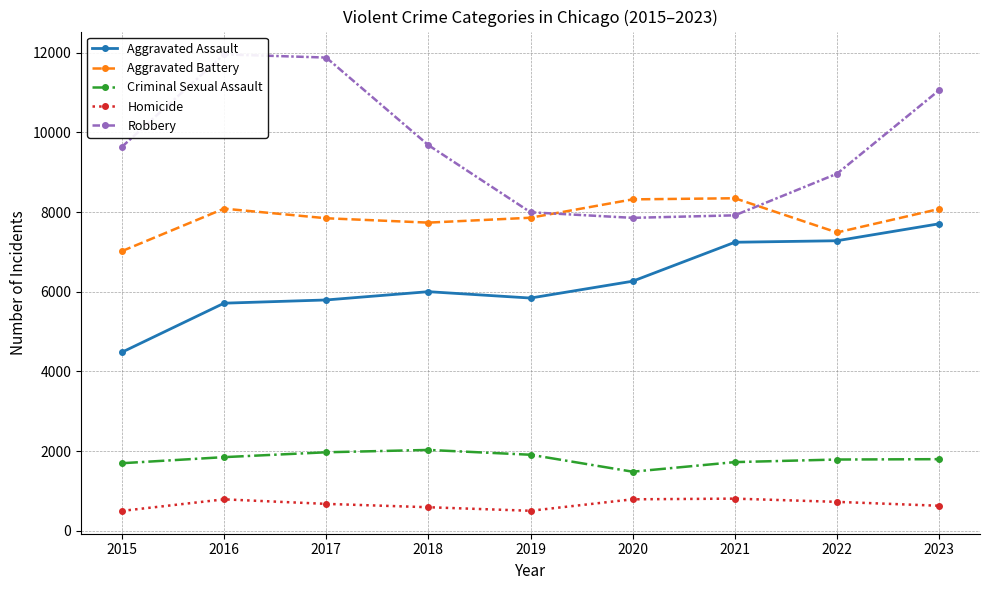

How many lines are shown in the chart?

5